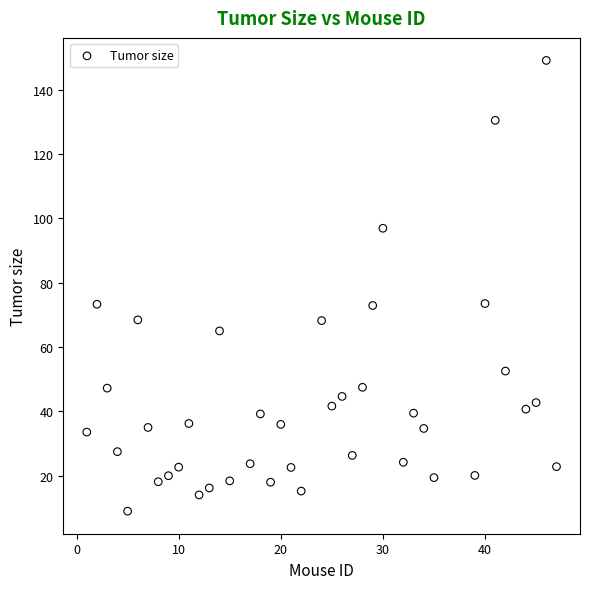

What is the range of X values (max minus min)?

46.0